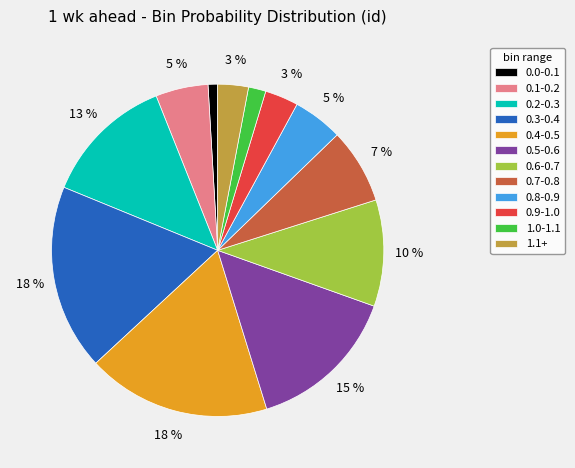

To the nearest percent, what is the average slice percentage?

8%